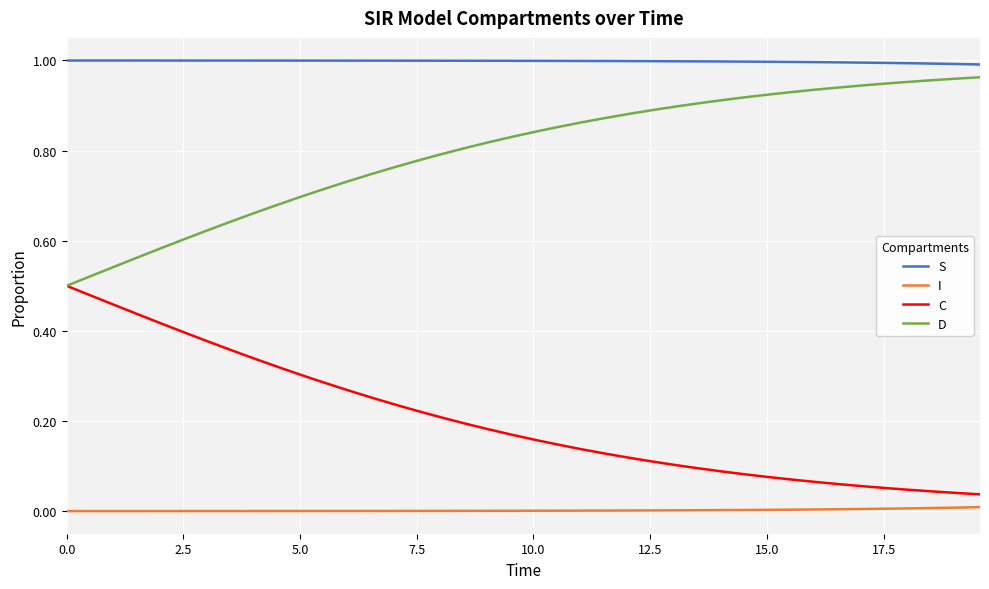

Which series has the largest total across all categories?

S